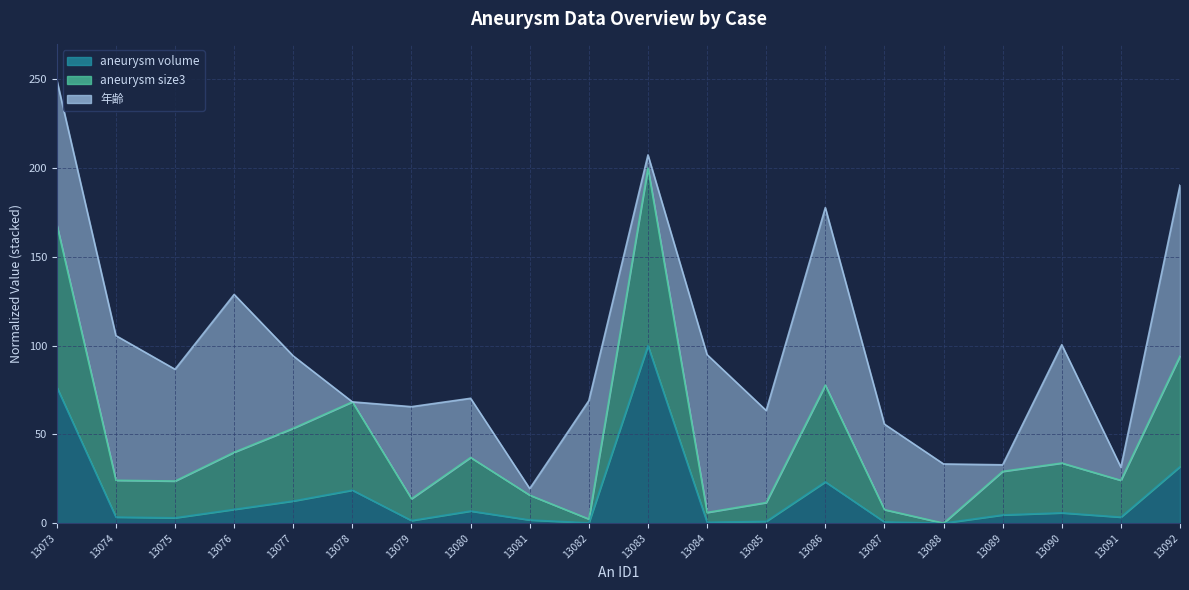

Count the number of categories in the chart.

20